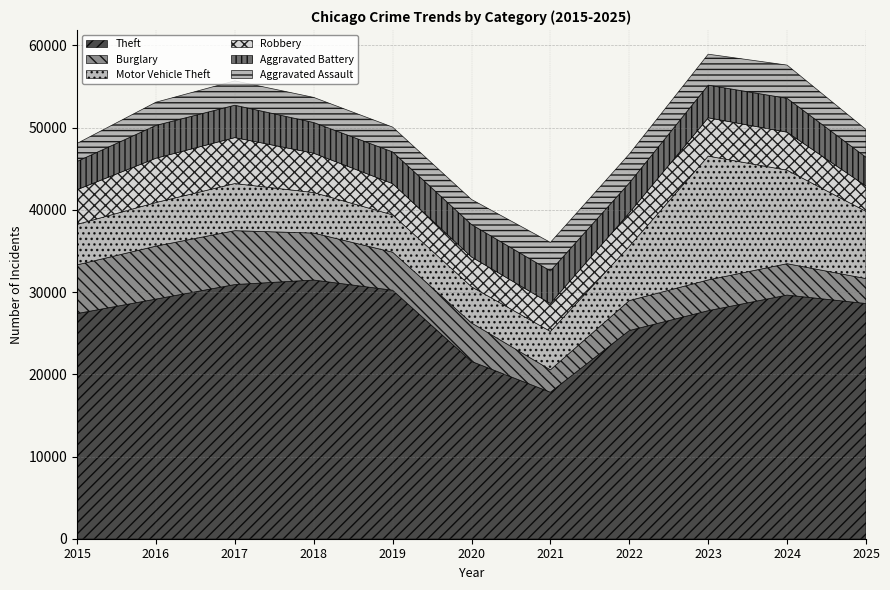

How many interior local valleys does the Aggravated Assault series have?

1